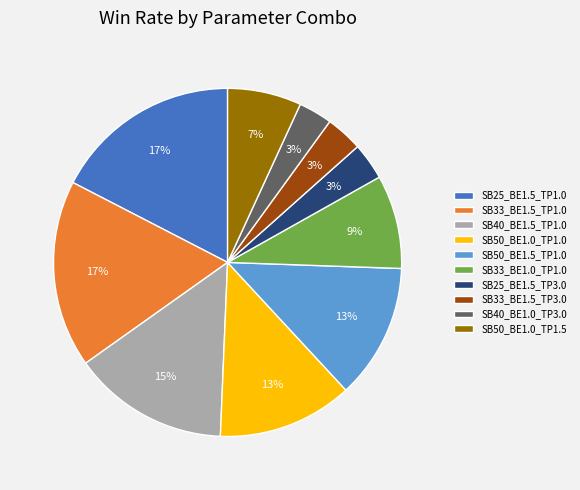

Between SB50_BE1.0_TP1.5 and SB50_BE1.0_TP1.0, which is larger?

SB50_BE1.0_TP1.0